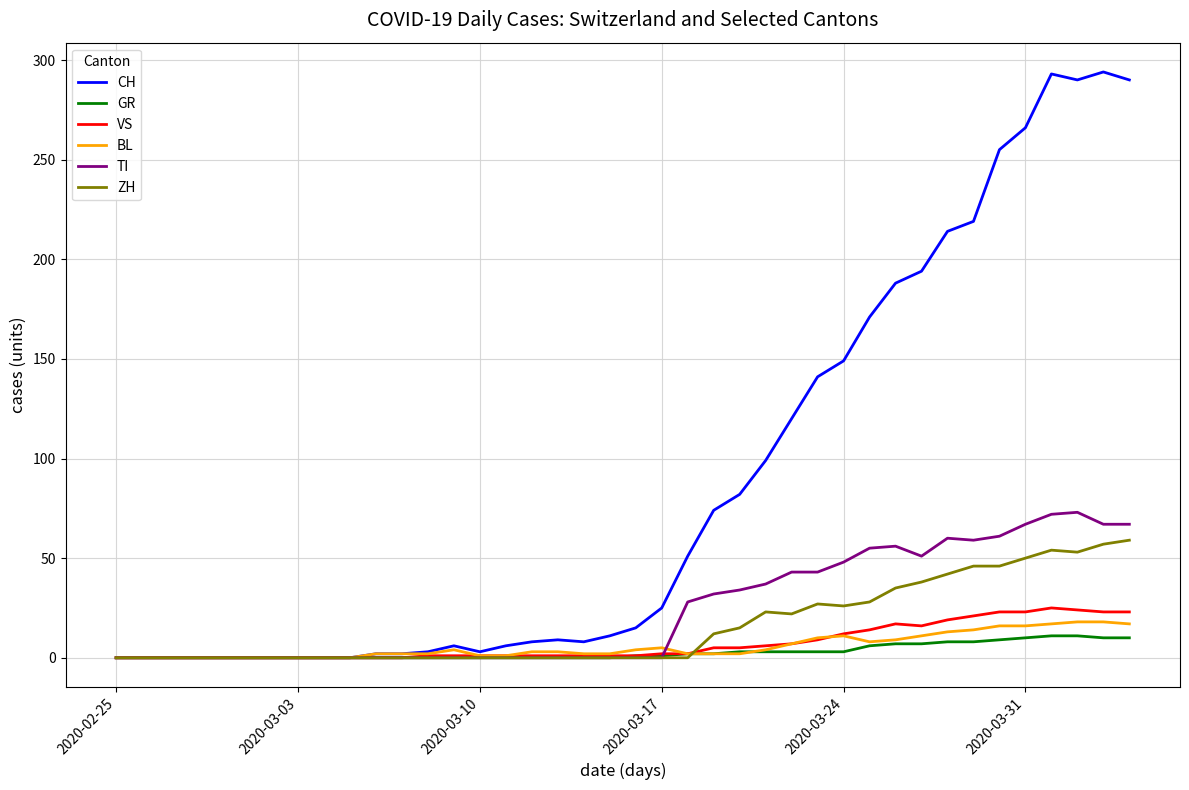

What is the sum of all VS values?

285